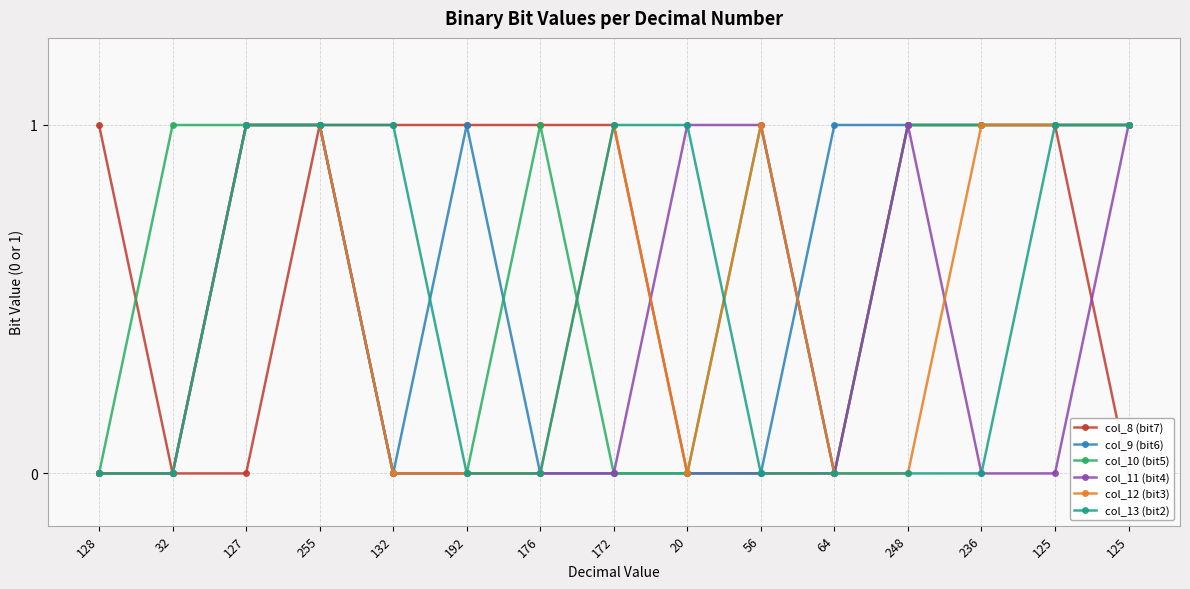

What is the value of the col_13 (bit2) point at the 14th from the left?

1